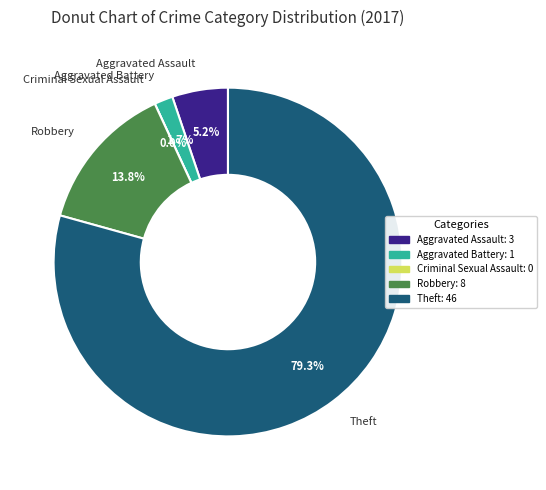

To the nearest percent, what portion does Theft represent?

79%